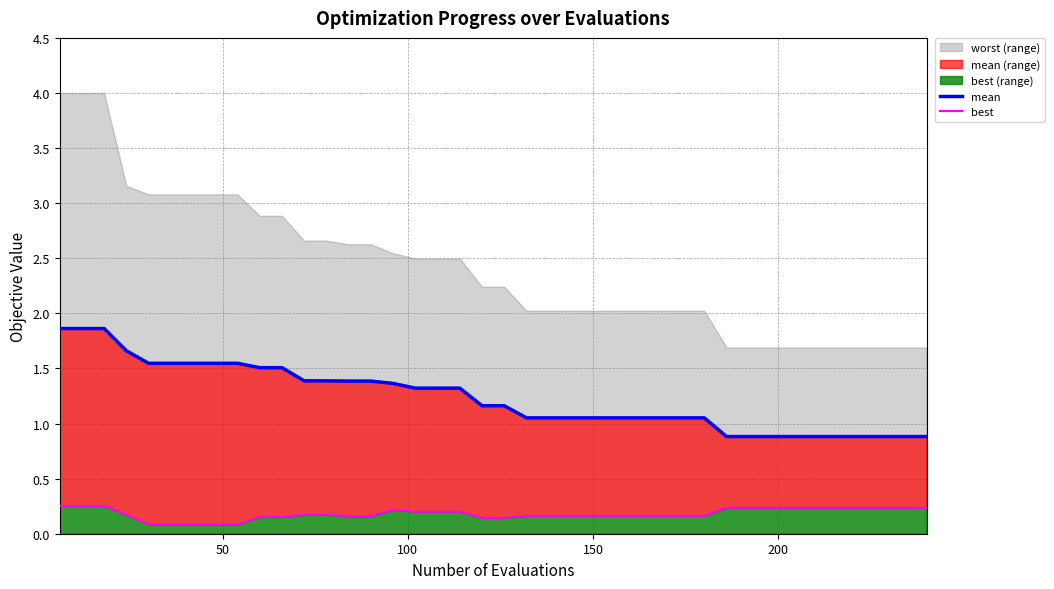

At how many categories does at least one series exceed 1?

30